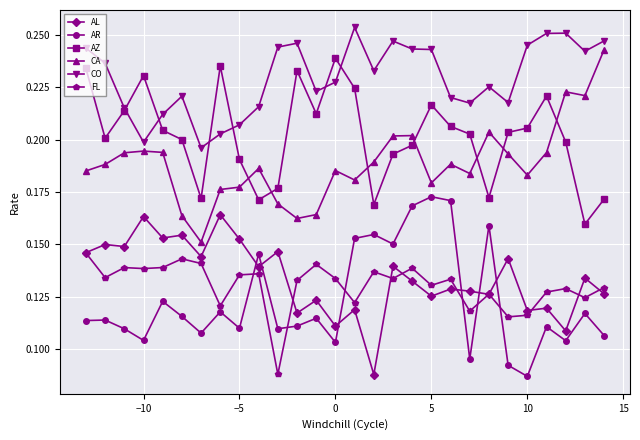

True or false: FL has more than 2 points higher than both neighbors.

True